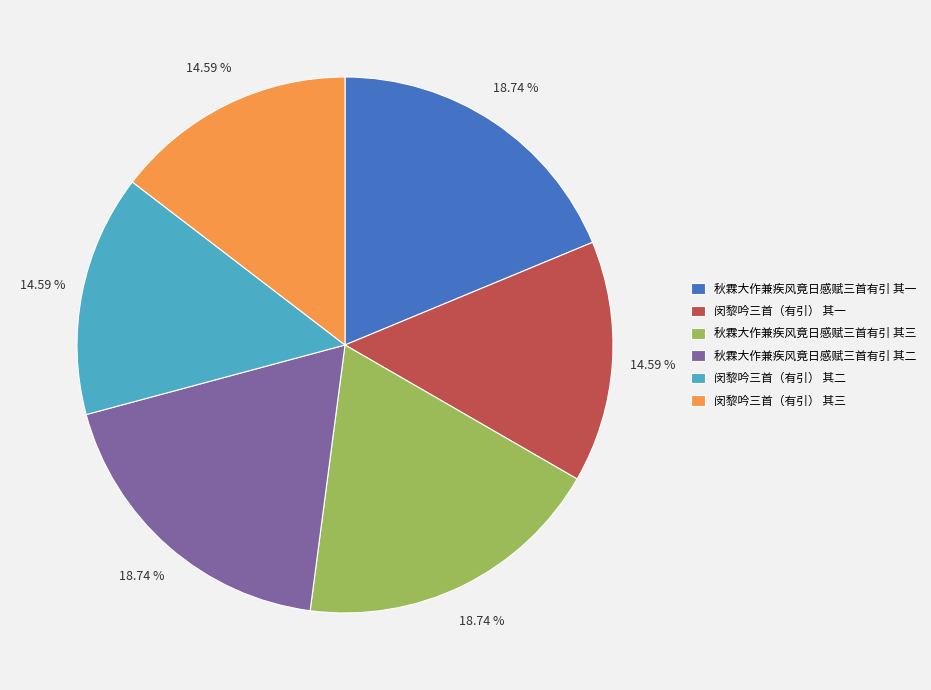

Count the number of slices in the pie.

6